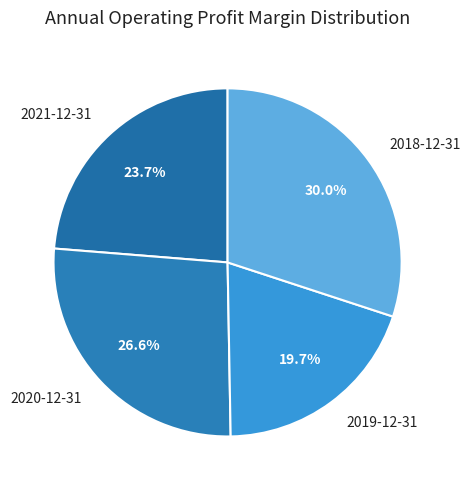

What percentage do 2021-12-31 and 2019-12-31 together represent?

43.4%